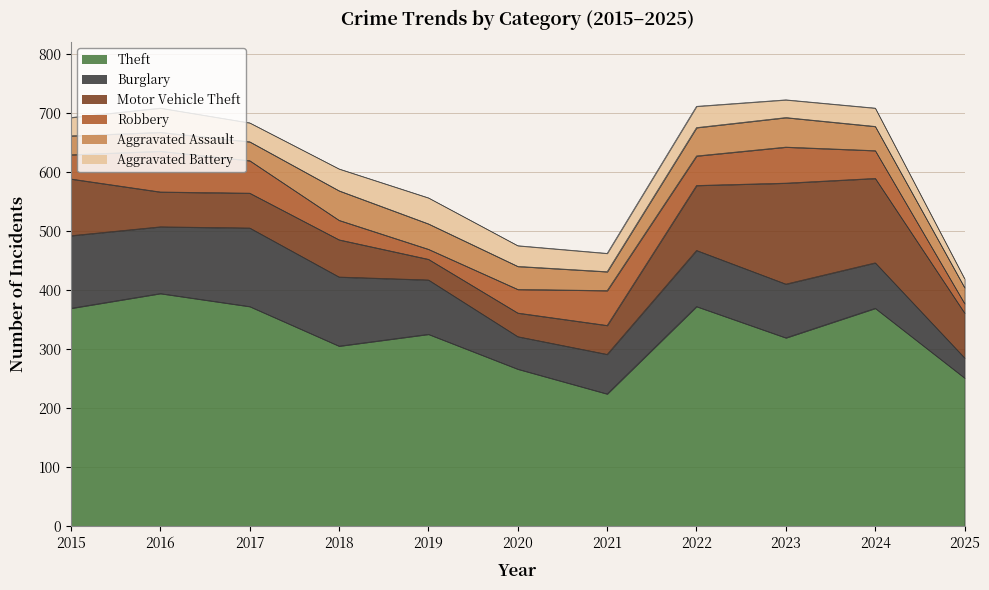

Between 2016 and 2015, which is larger?

2016